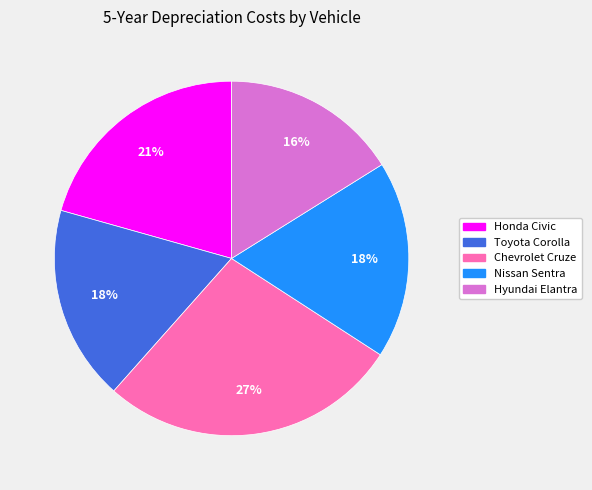

Which category has the smallest portion of the pie?

Hyundai Elantra